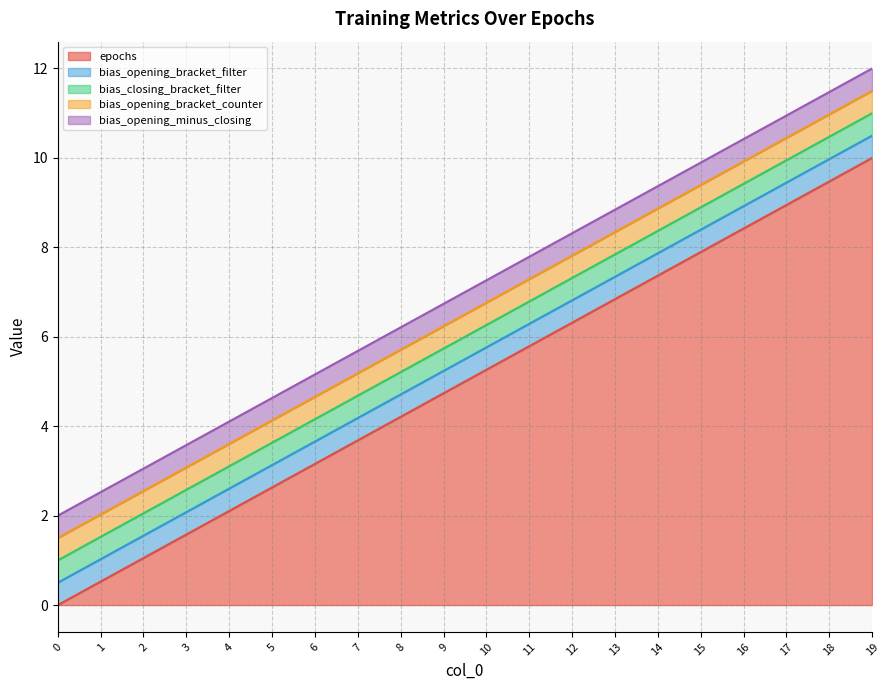

How many lines are shown in the chart?

5